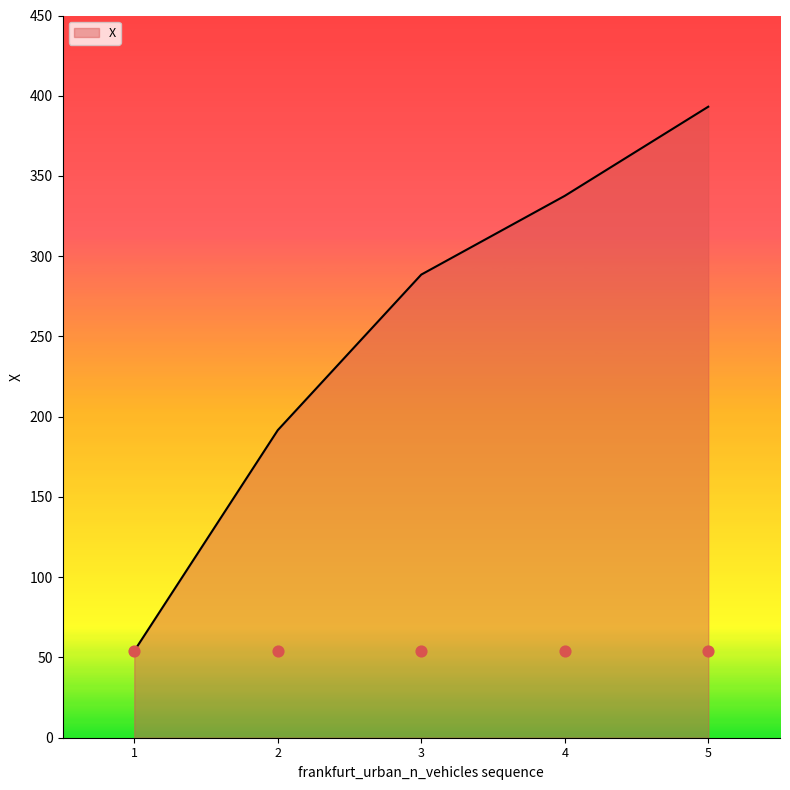

Between 1 and 4, which is larger?

4